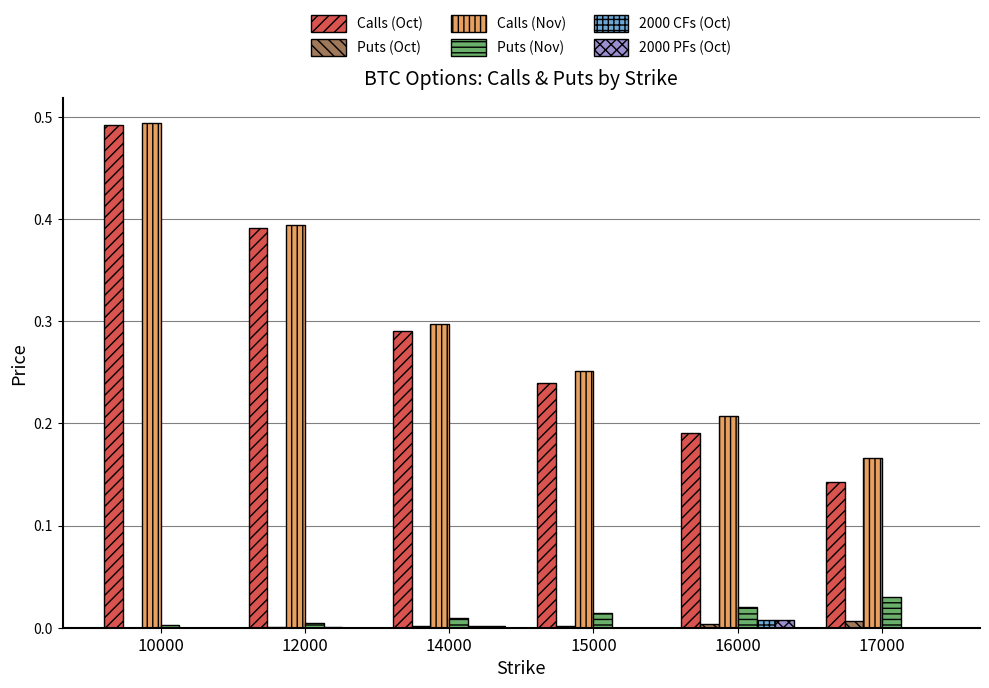

Is the value of Calls (Oct) at 12000 greater than the value of Puts (Oct) at 12000?

Yes